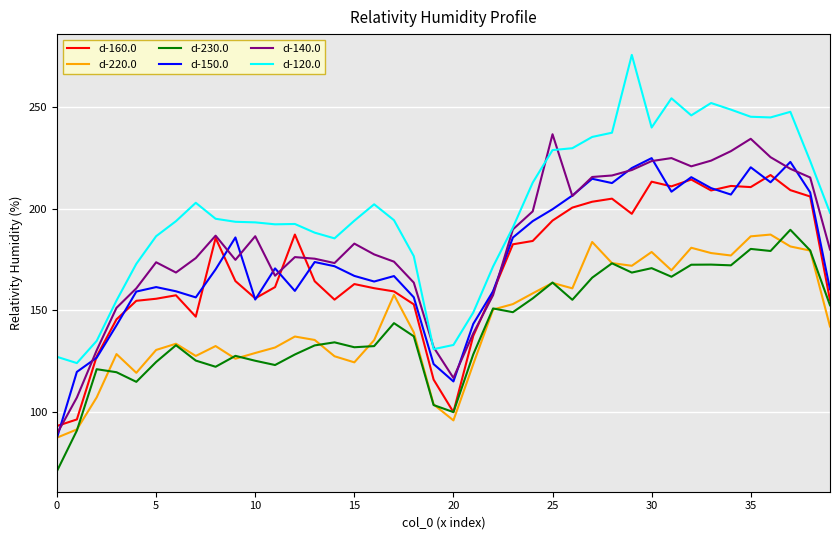

What is the lowest value of the d-120.0 series?

123.9